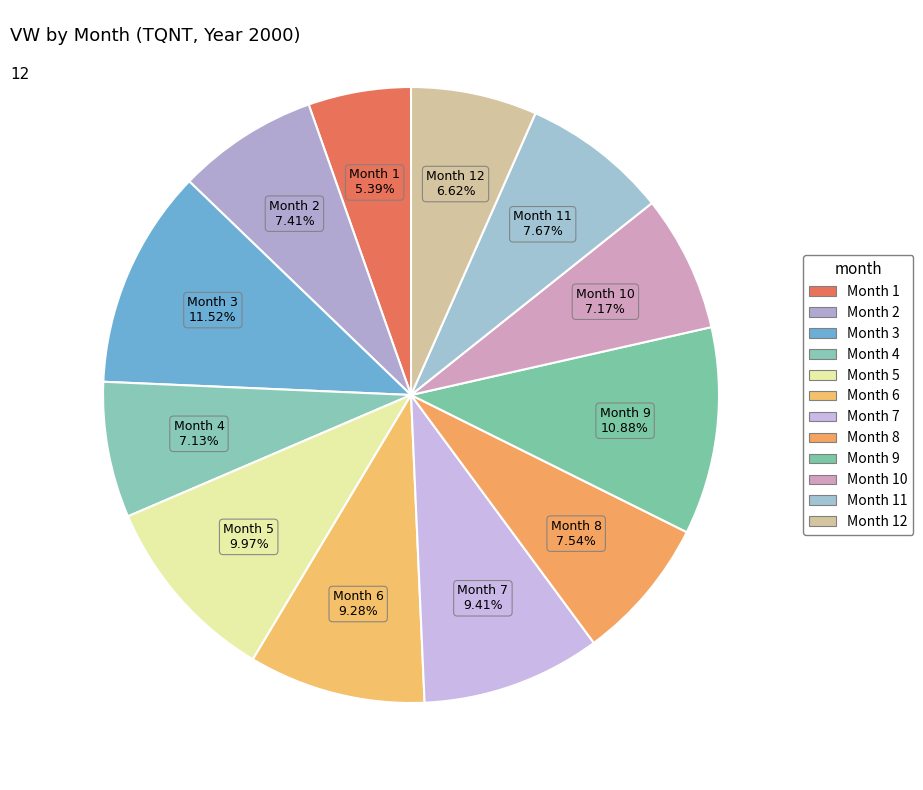

How many segments does this pie chart have?

12